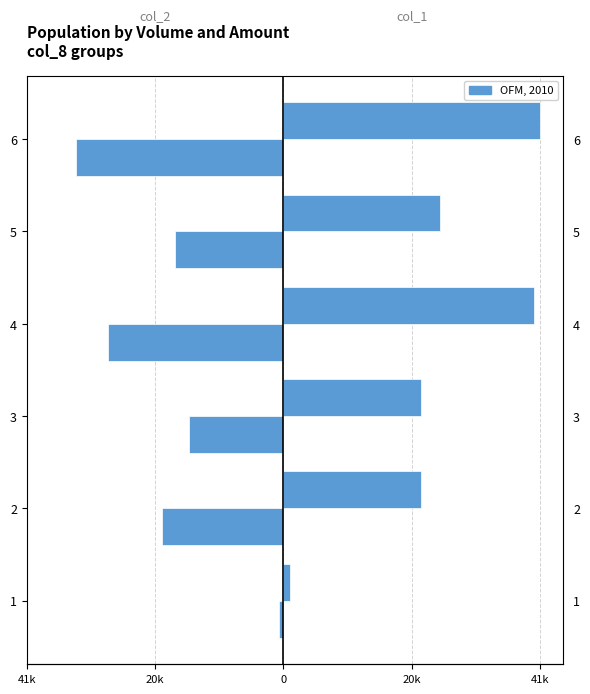

Is the value of col_1 at 2 greater than the value of col_2 at 2?

Yes